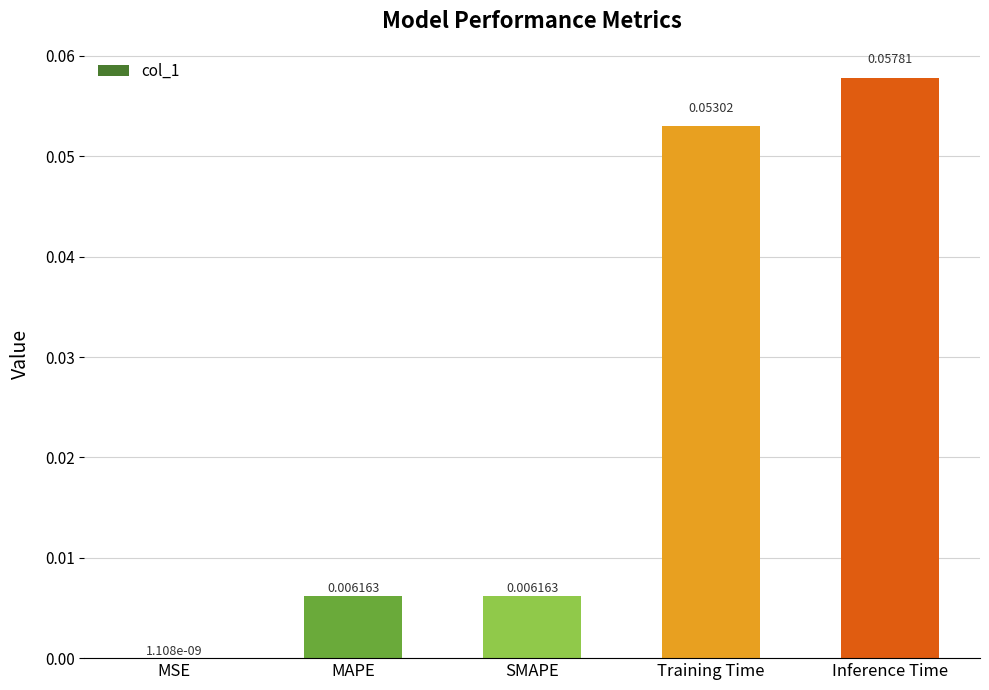

At which label is the value closest to 0?

MSE